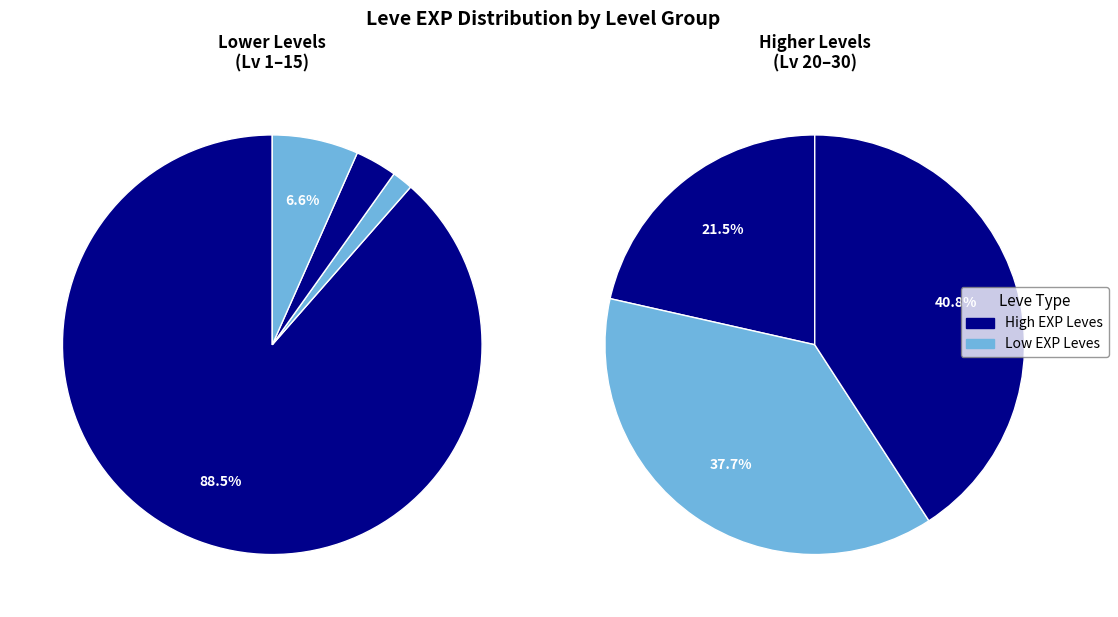

What is the total percentage of Leve Level 5 and Leve Level 25?

30.6%